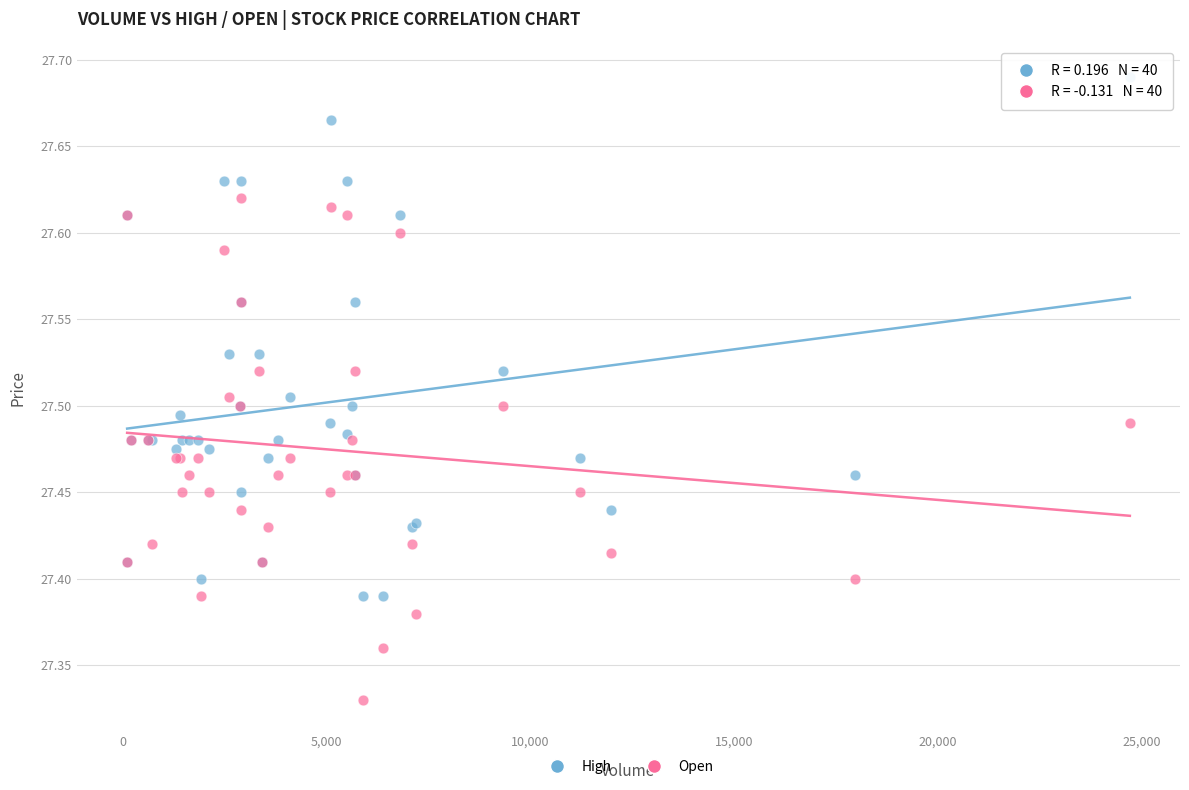

Which series contains the lowest Y value?

Open